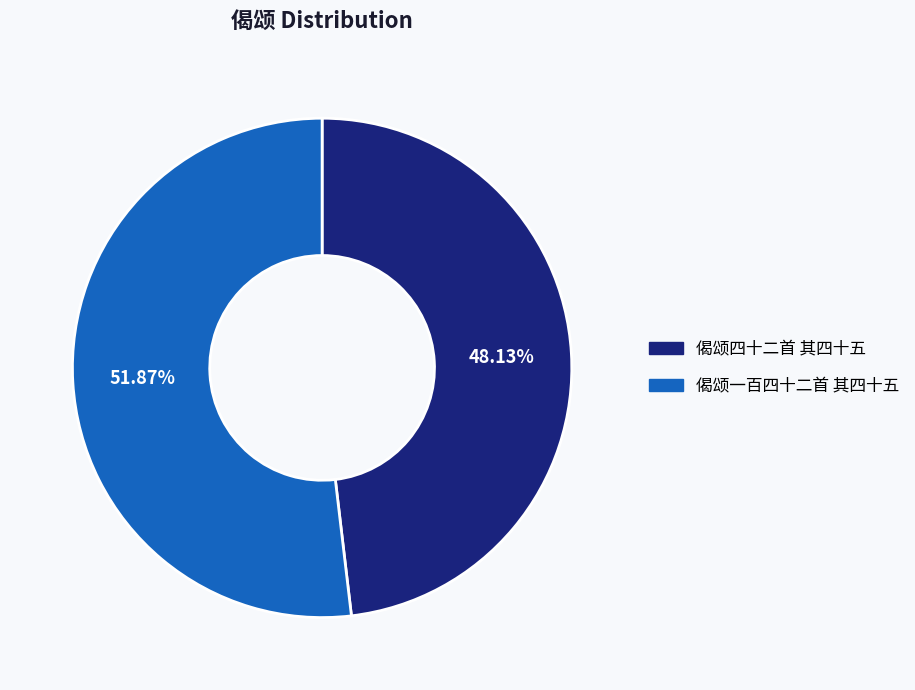

To the nearest percent, what percentage of the pie is 偈颂一百四十二首 其四十五?

52%